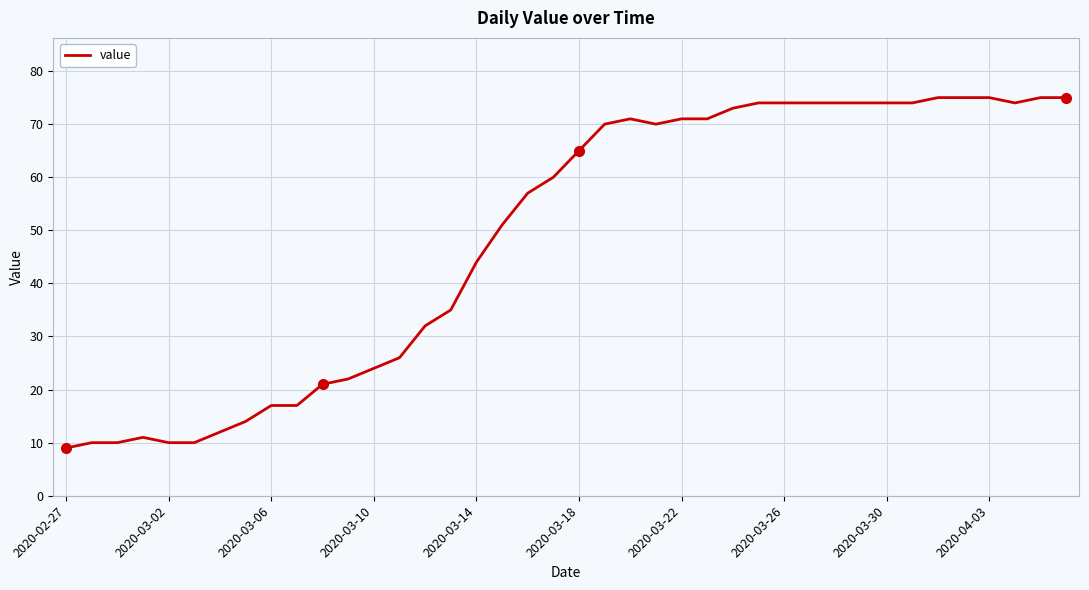

What is the smallest value displayed?

9